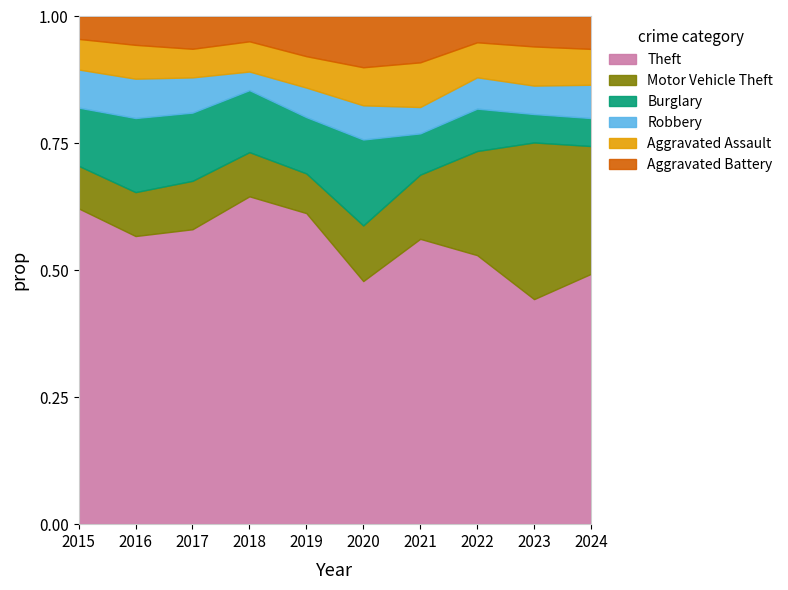

Where is Theft nearest to the value 0?

2023